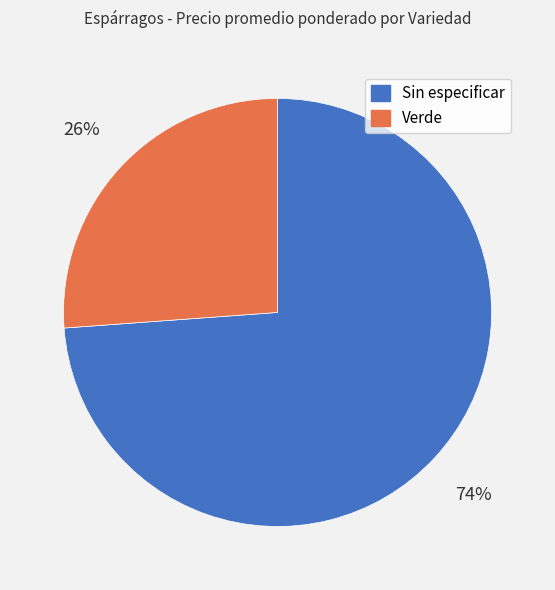

What is the ratio of the value at Sin especificar to the value at Verde?

2.8